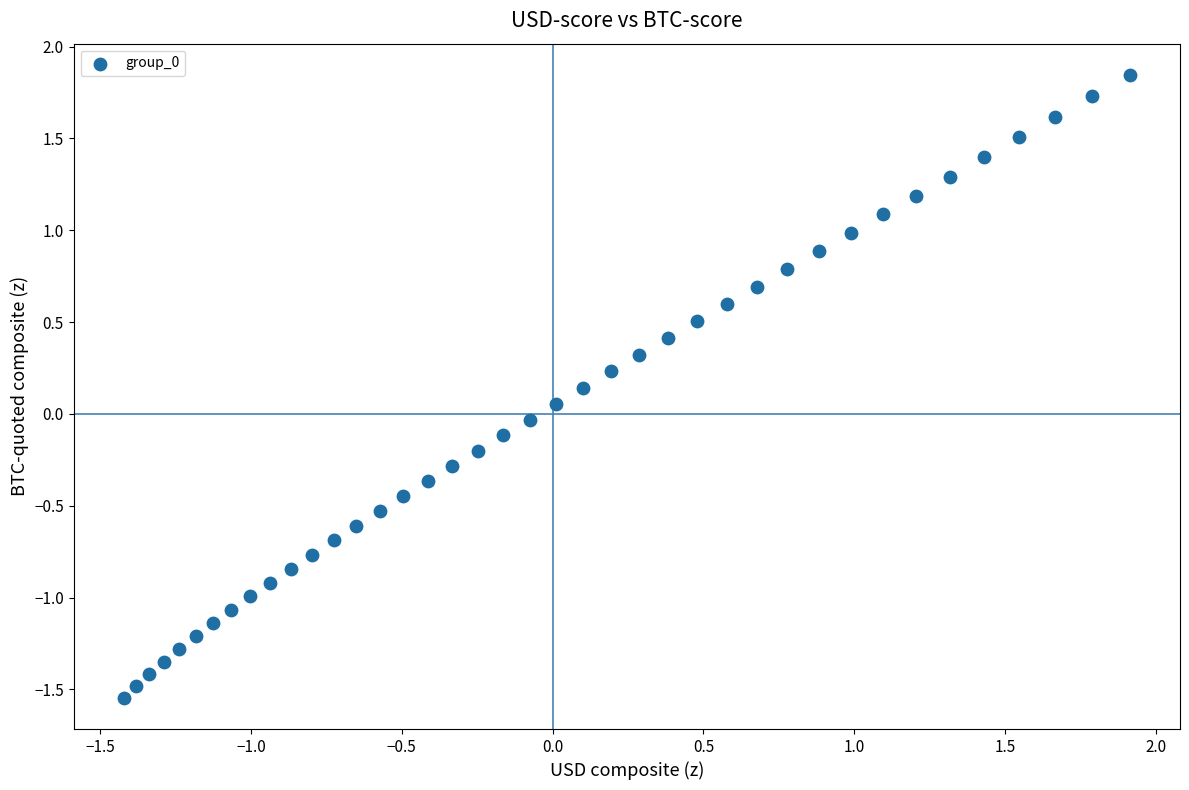

What is the range of Y values (max minus min)?

3.4